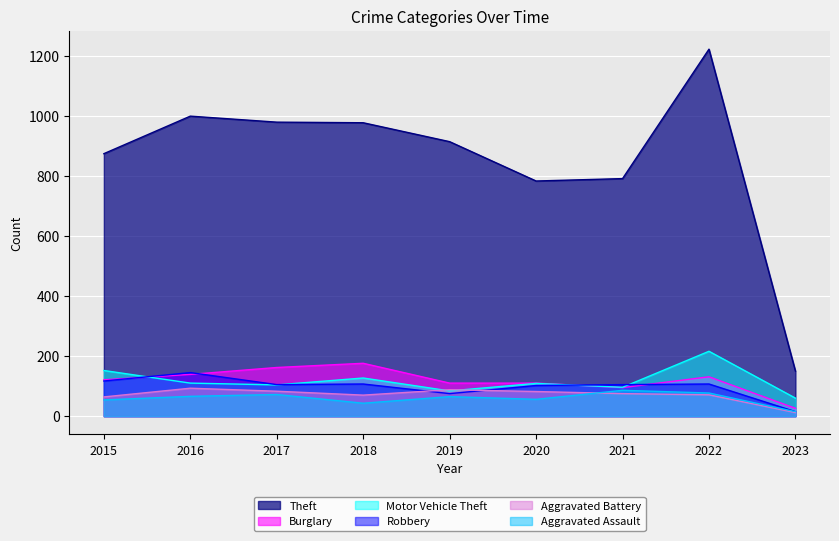

How many data points does each series have?

9